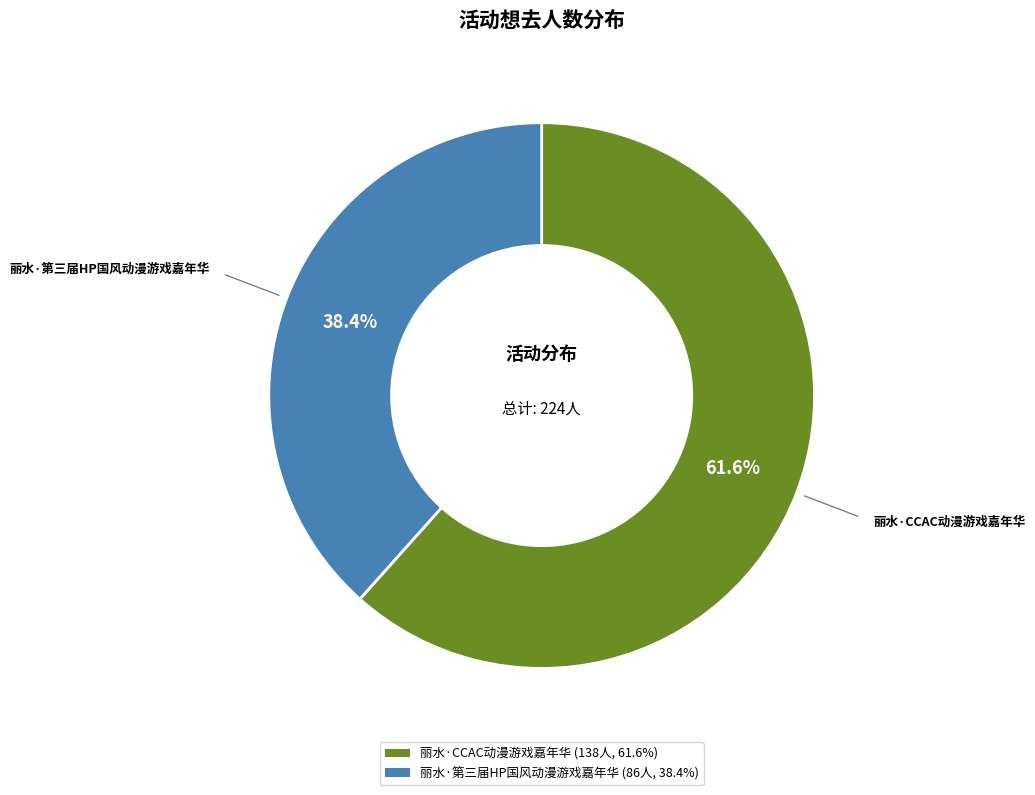

To the nearest percent, what portion does 丽水·第三届HP国风动漫游戏嘉年华 represent?

38%